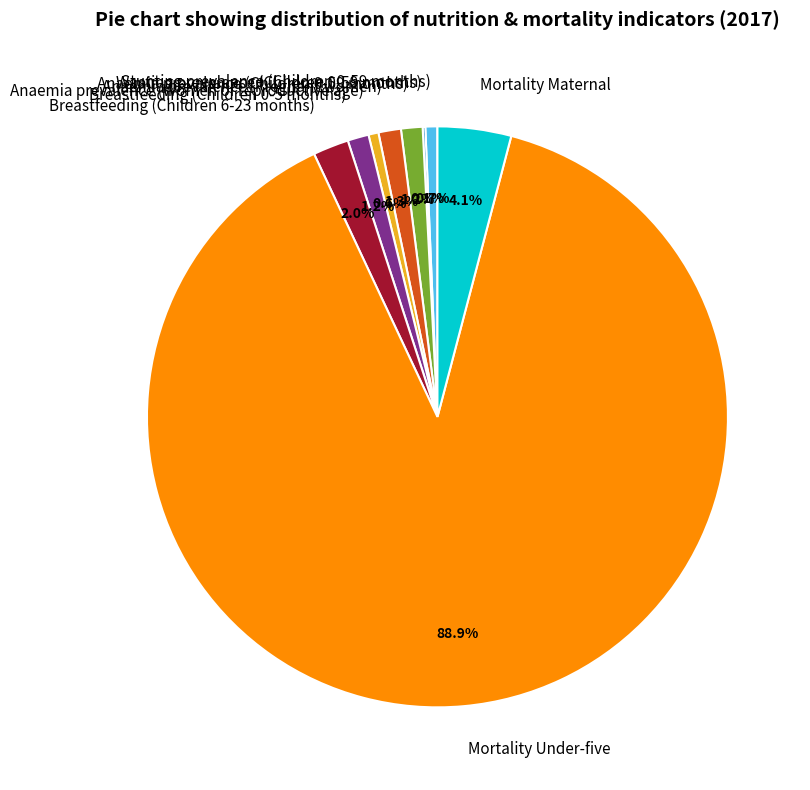

Which slice represents more than half of the pie?

Mortality Under-five